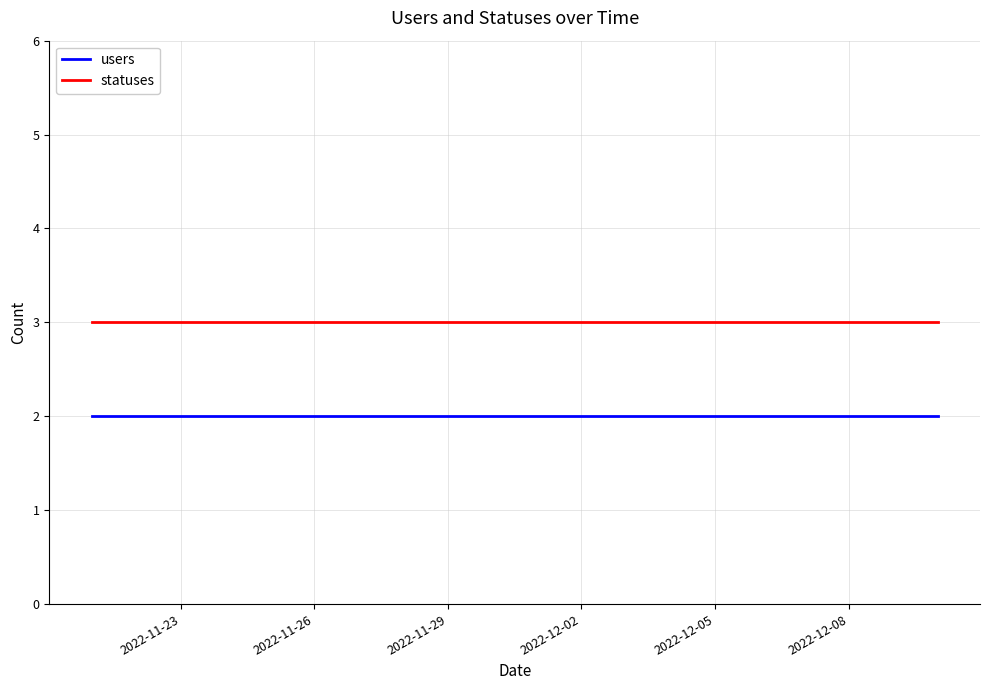

Reading right to left, transcribe all the data shown in this chart.

users: 2	2	2	2	2	2	2	2	2	2	2	2	2	2	2	2	2	2	2	2
statuses: 3	3	3	3	3	3	3	3	3	3	3	3	3	3	3	3	3	3	3	3